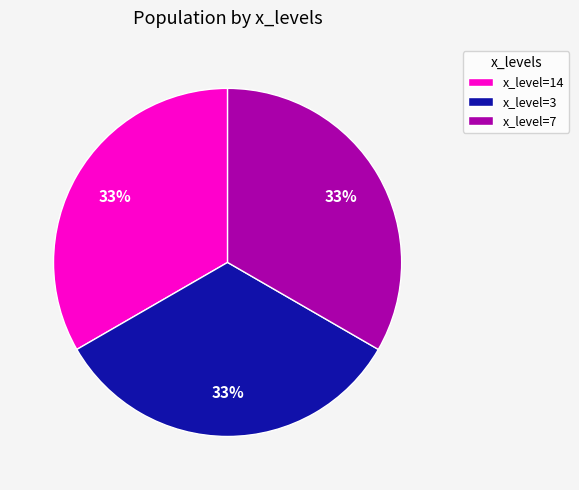

The x_level=14 slice represents 23% of the pie. True or false?

False